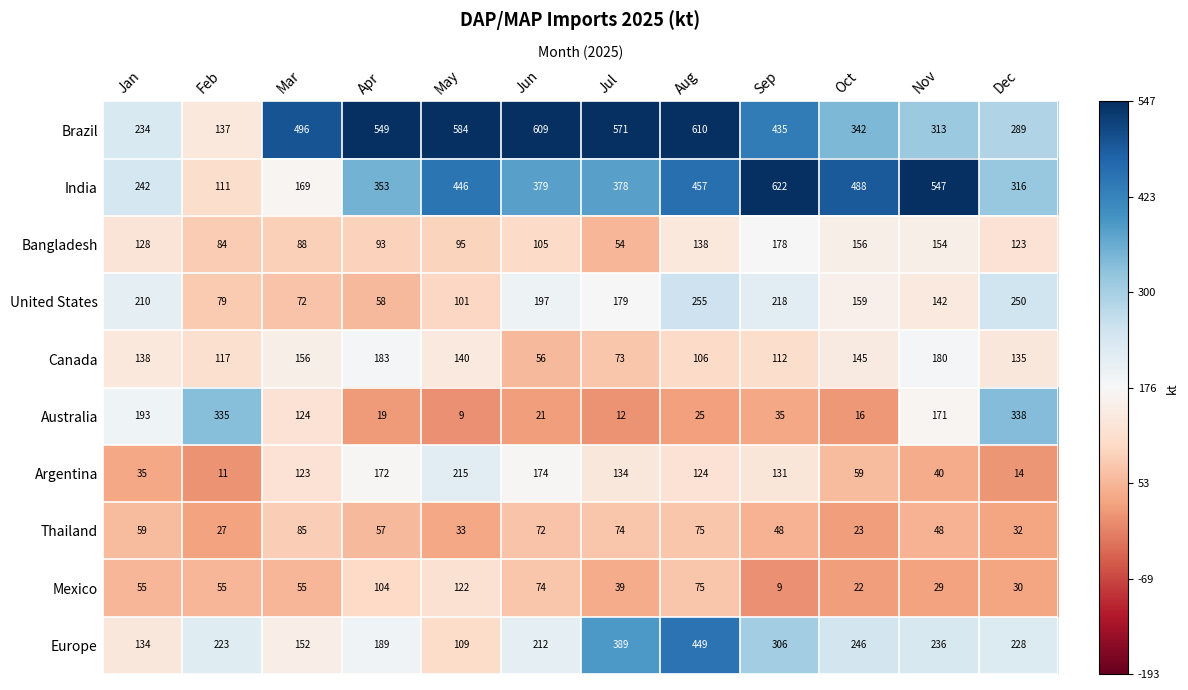

Rank the series at Dec from lowest to highest value.

Argentina, Mexico, Thailand, Bangladesh, Canada, Europe, United States, Brazil, India, Australia